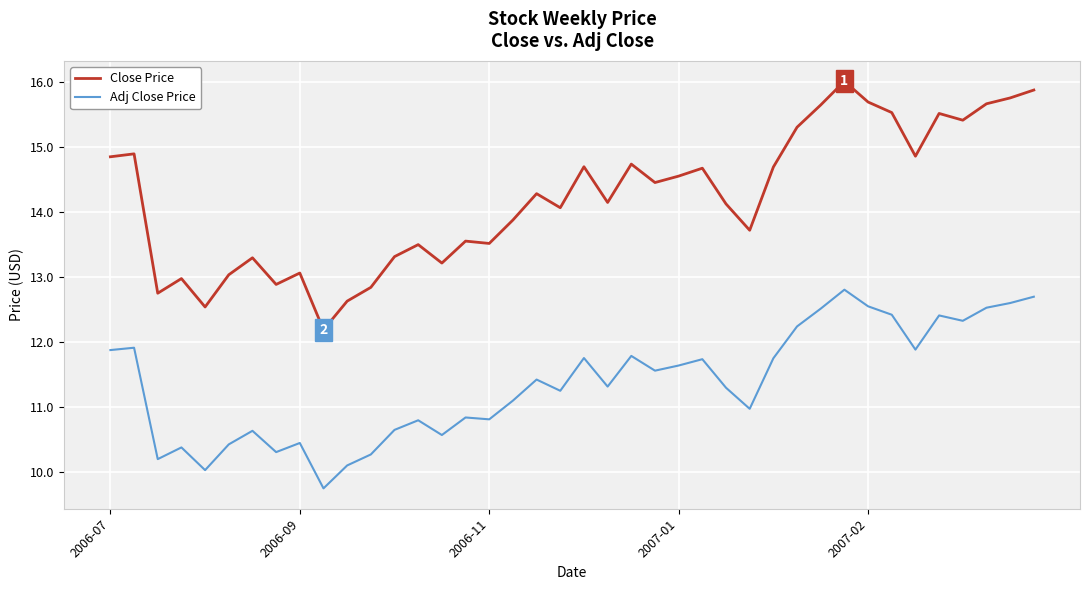

List the series in order of their peak value, highest first.

Close Price, Adj Close Price